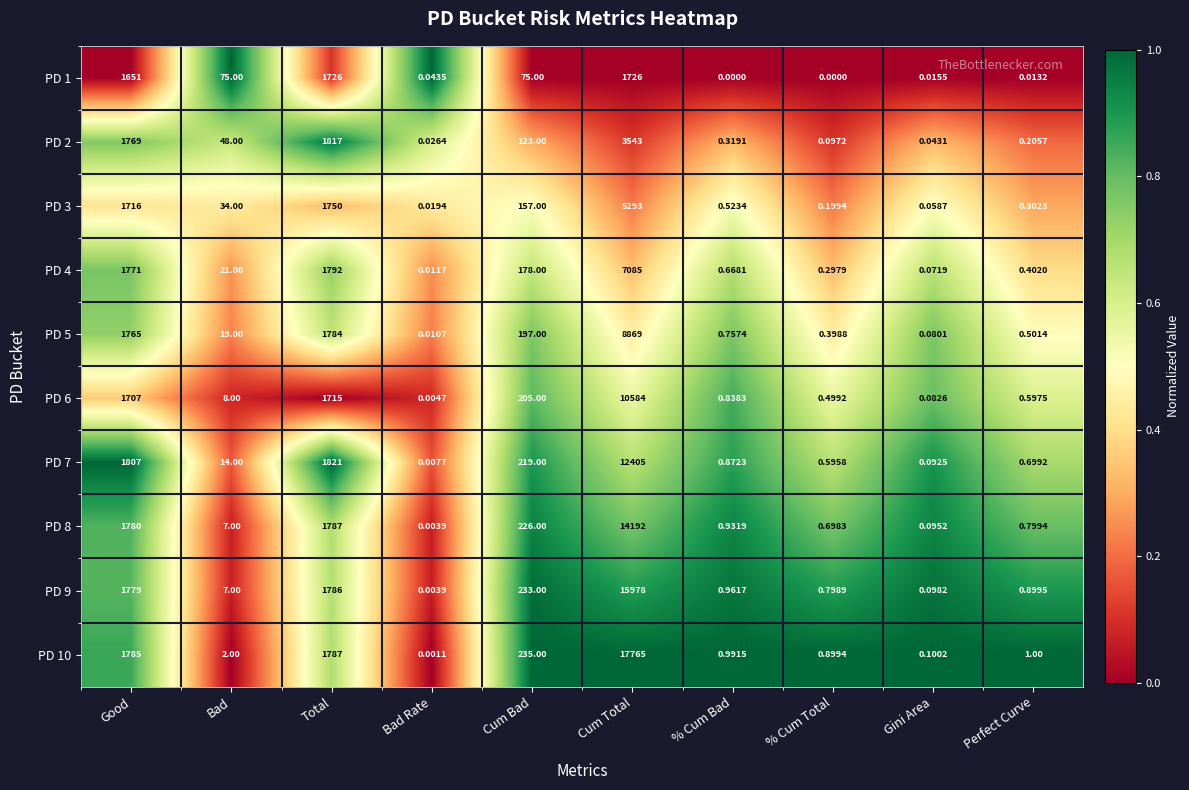

Which series has the widest spread of values?

PD 10